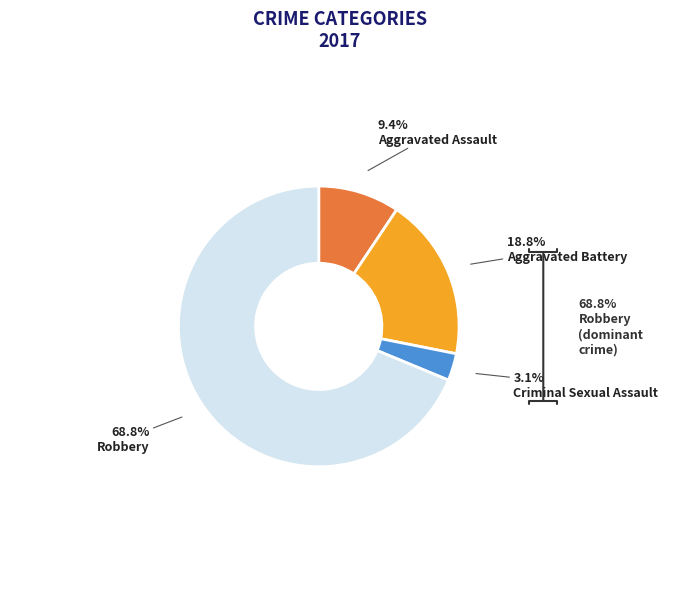

To the nearest percent, what percentage of the pie is Aggravated Battery?

19%